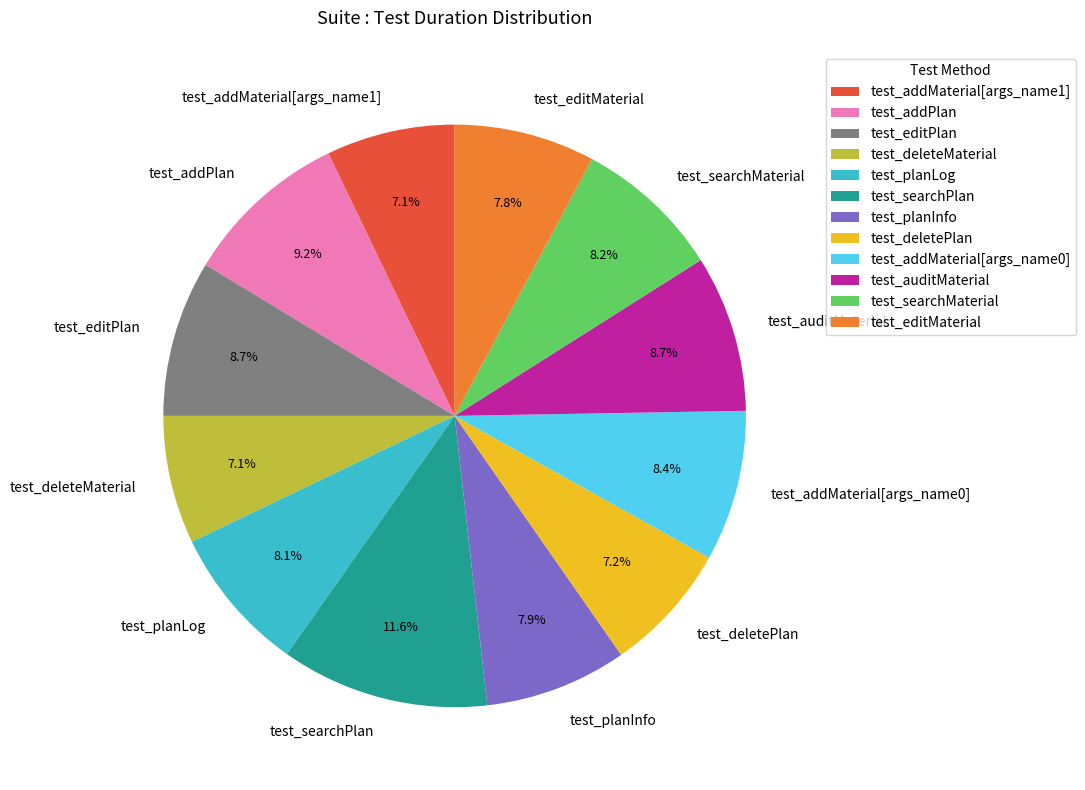

To the nearest percent, what is the combined percentage of test_addMaterial[args_name0] and test_addPlan?

18%